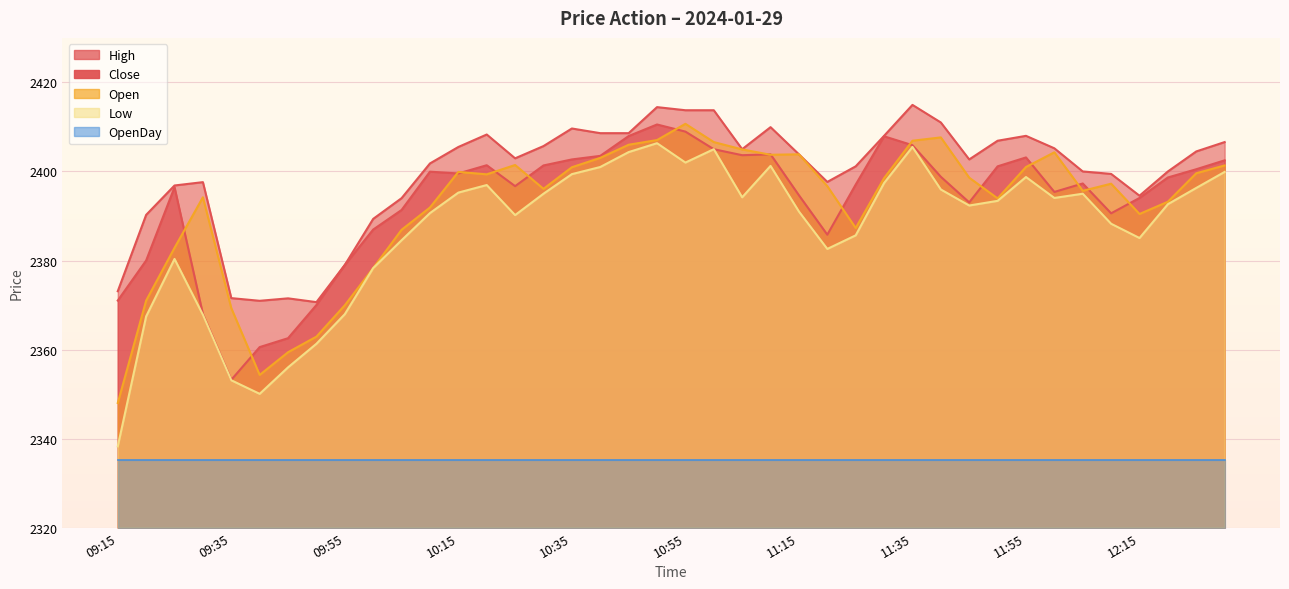

At which category is the sum across all series the highest?

10:50